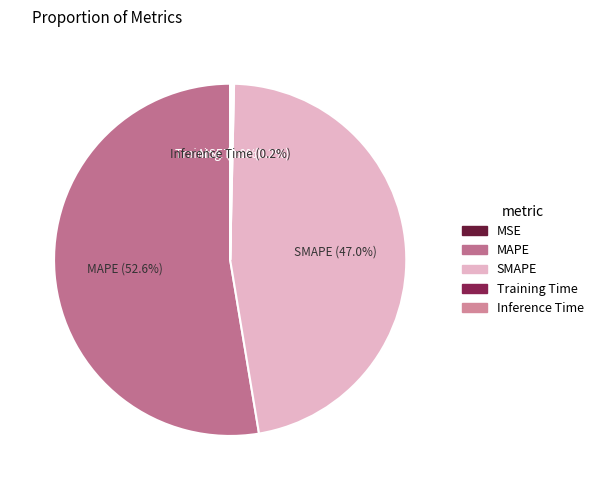

How much of the chart is everything except MAPE?

47.4%